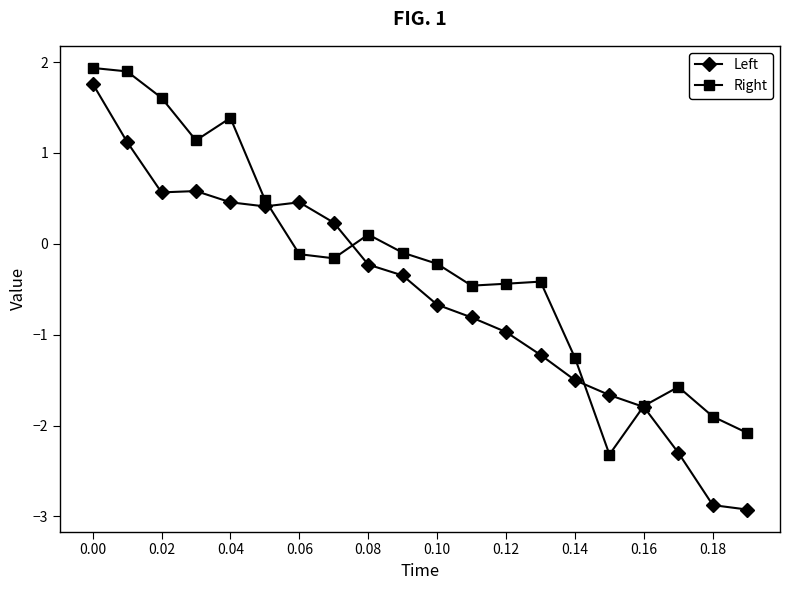

Which series has the largest range (max minus min)?

Left